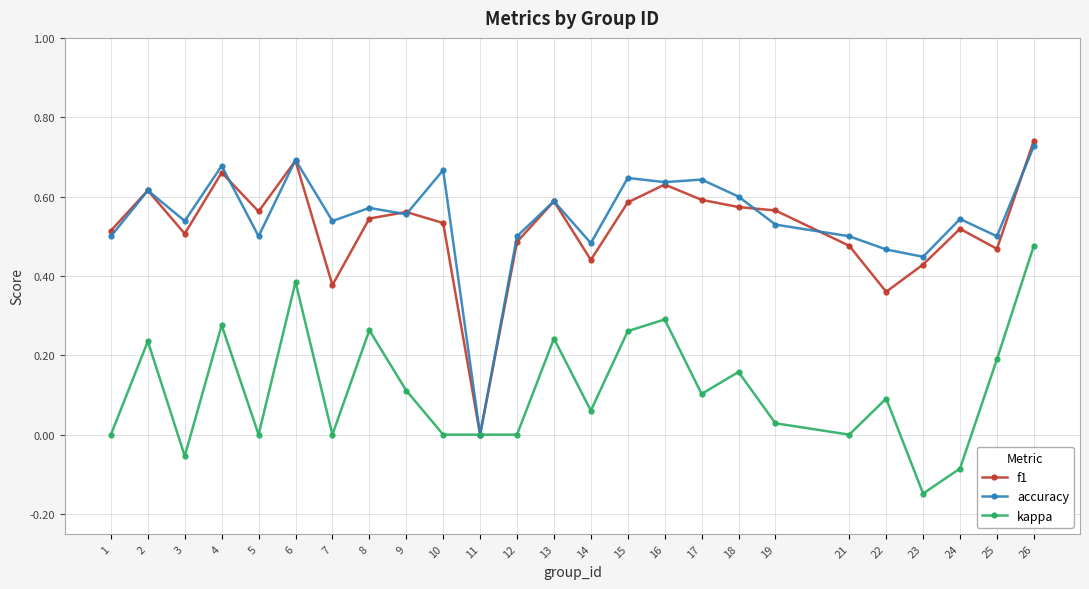

At which category does accuracy reach its first local valley?

3